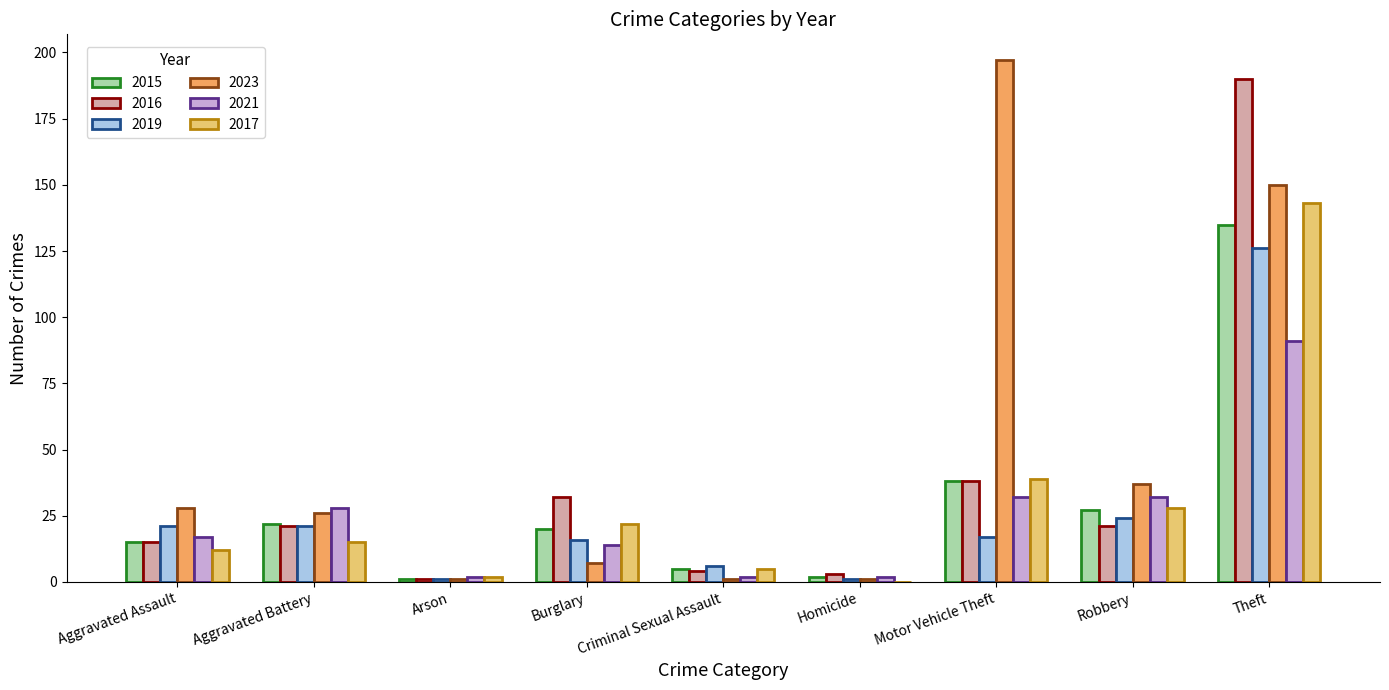

What are all the series names shown in the legend?

2015, 2016, 2019, 2023, 2021, 2017